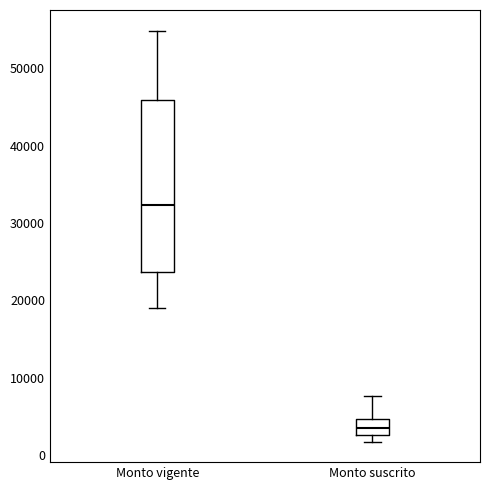

Reading left to right, read every box against the y-axis: the position of its median line, the range the box covers, and the ends of its whiskers. The values are not printed on the chart, so give them approximately, as read against the axis.

Monto vigente: median 32000, box 24000 to 46000, whiskers 19000 to 55000
Monto suscrito: median 4000, box 3000 to 5000, whiskers 2000 to 8000